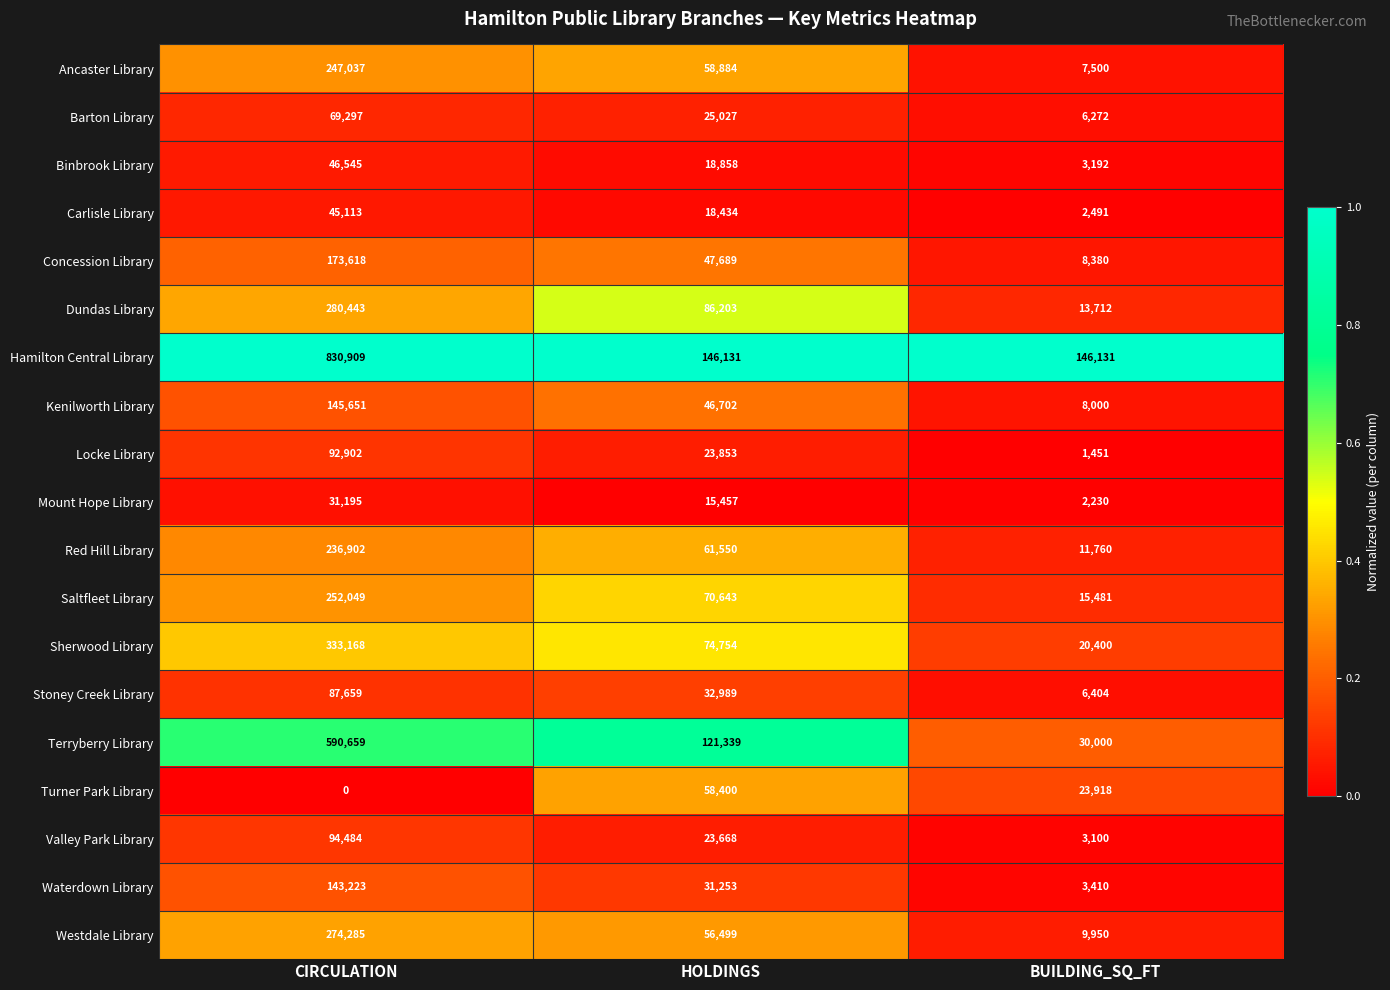

The Mount Hope Library series shows 3371 at BUILDING_SQ_FT. True or false?

False